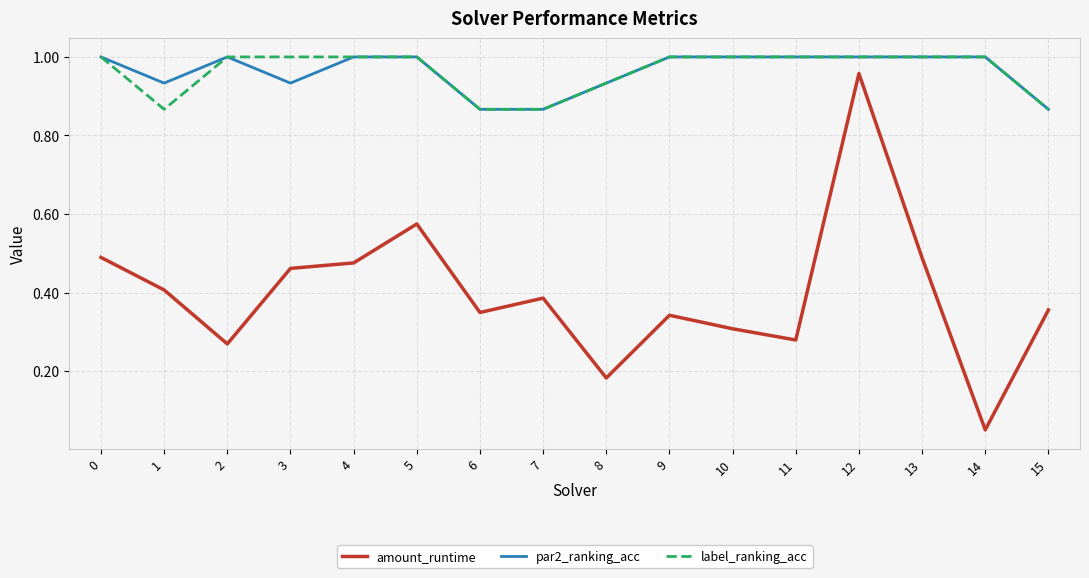

What is the total value across all series at 3?

2.4